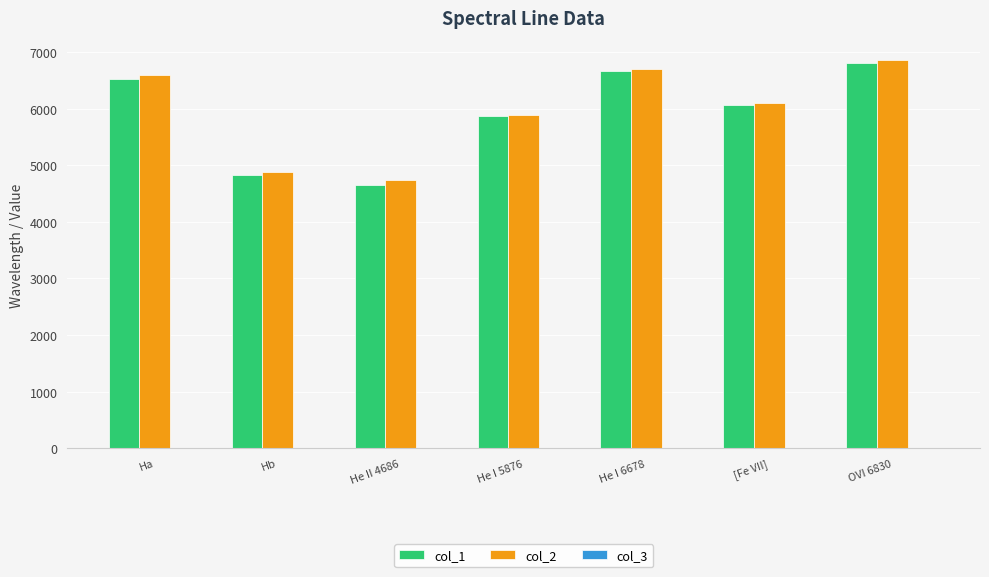

Count the number of categories in the chart.

7